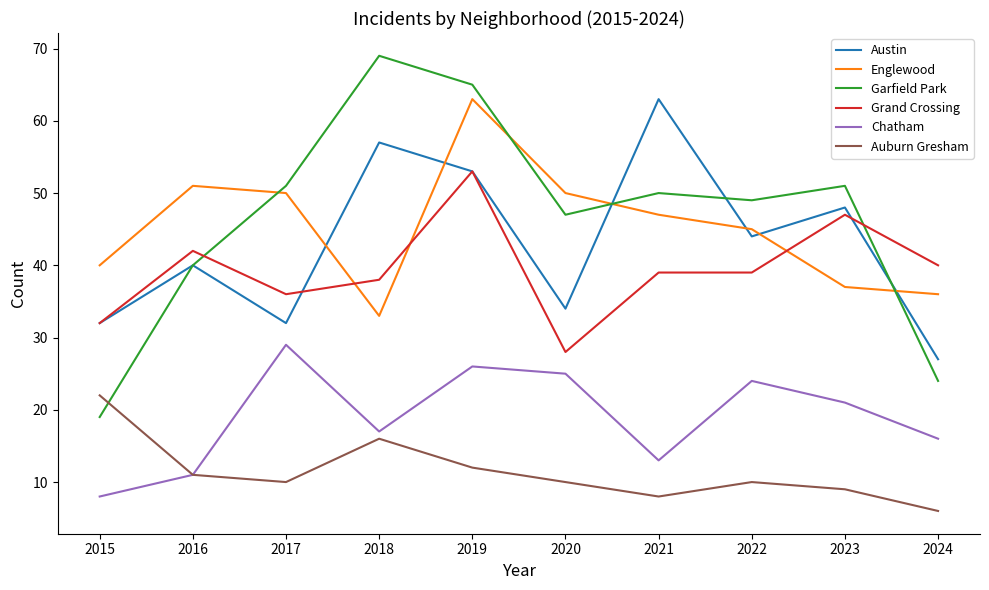

What are all the series names shown in the legend?

Austin, Englewood, Garfield Park, Grand Crossing, Chatham, Auburn Gresham